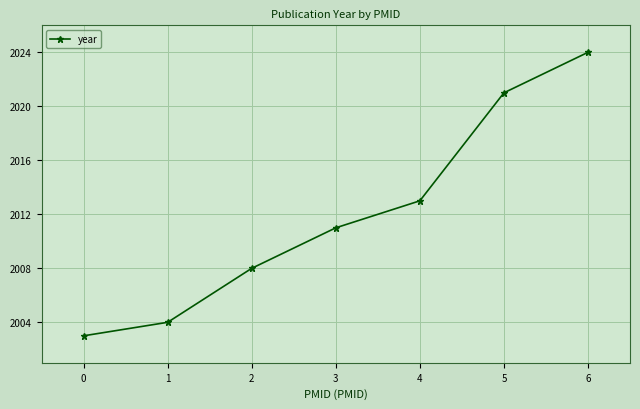

Reading right to left, what are all the values shown in this chart?

6=2024	5=2021	4=2013	3=2011	2=2008	1=2004	0=2003